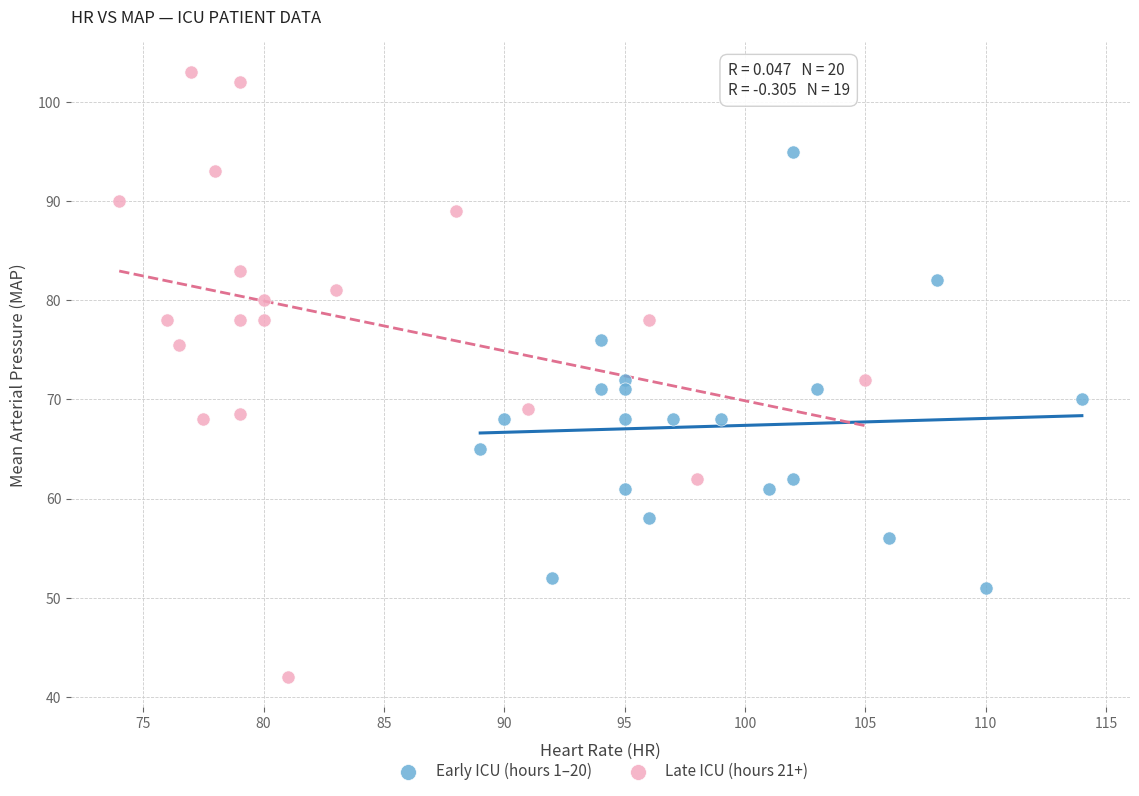

Which series reaches the minimum Y coordinate?

Late ICU (hours 21+)